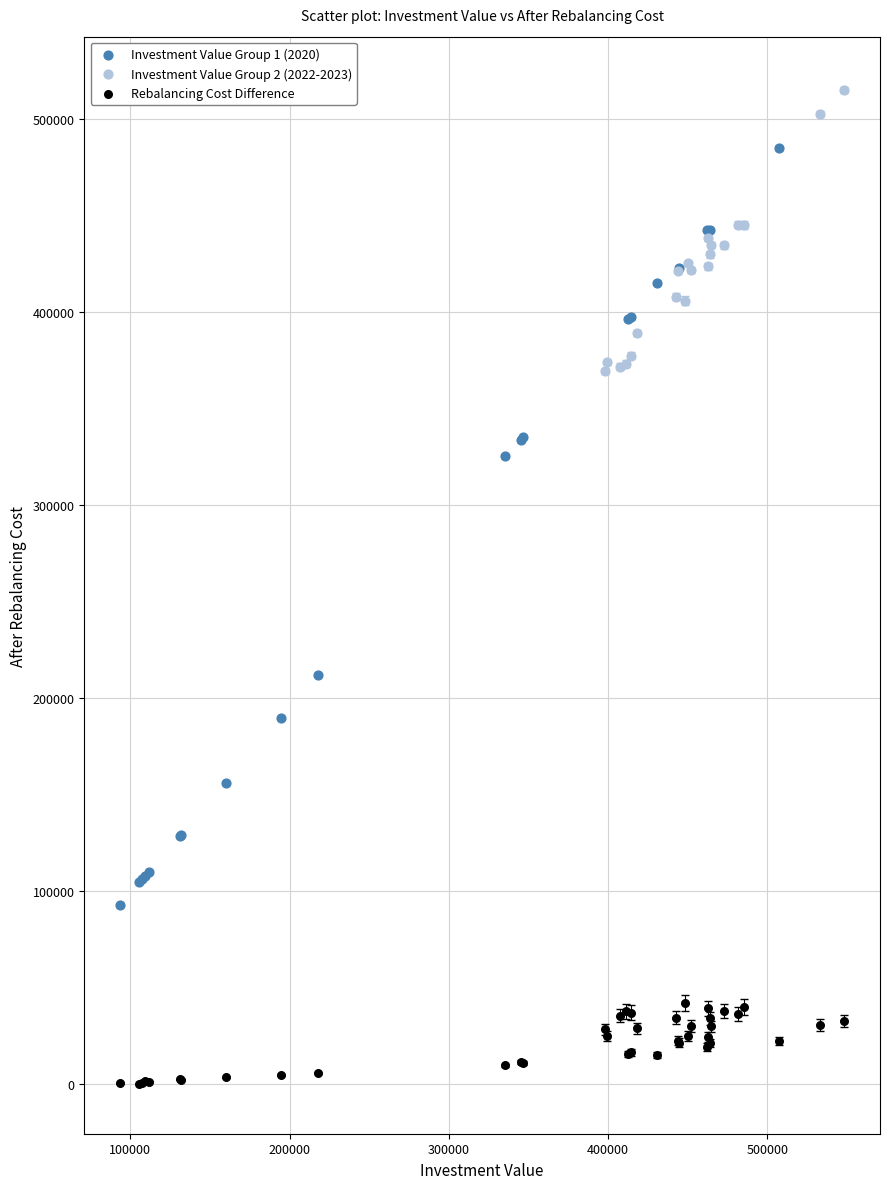

Which series reaches the maximum Y coordinate?

Investment Value Group 2 (2022-2023)